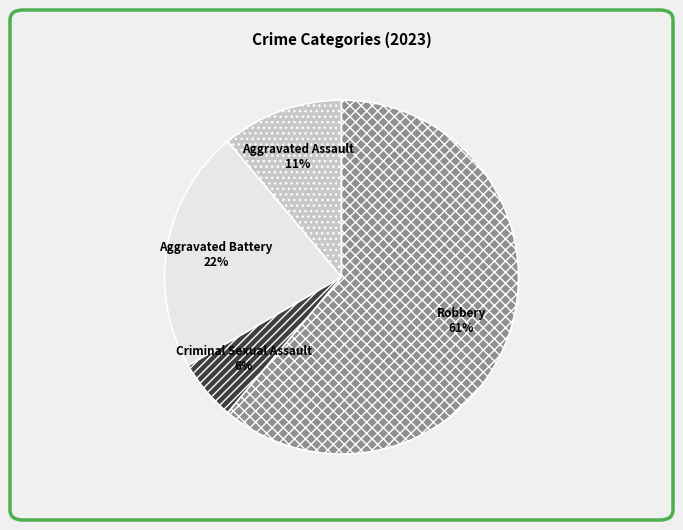

What percentage is the Aggravated Battery slice, to the nearest percent?

22%